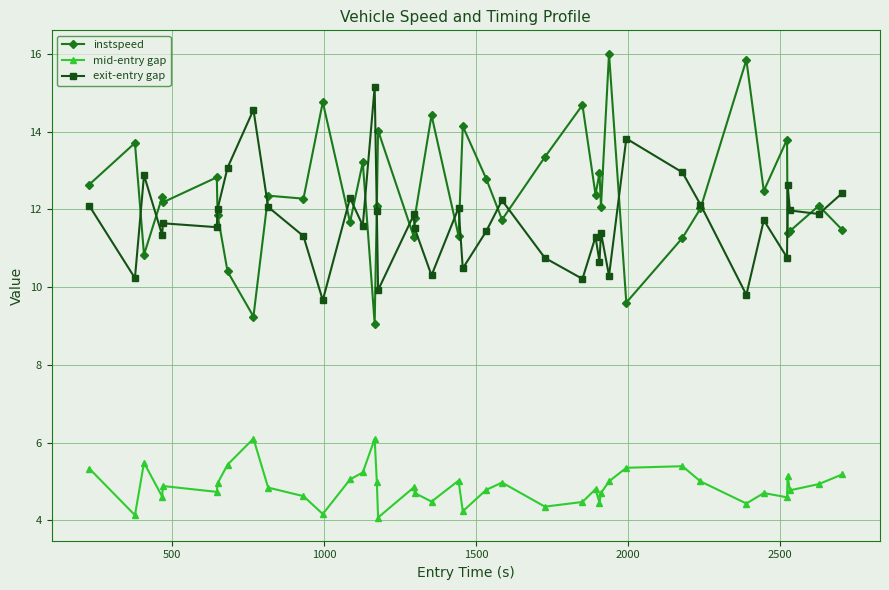

What is the maximum value shown in the chart?

16.0